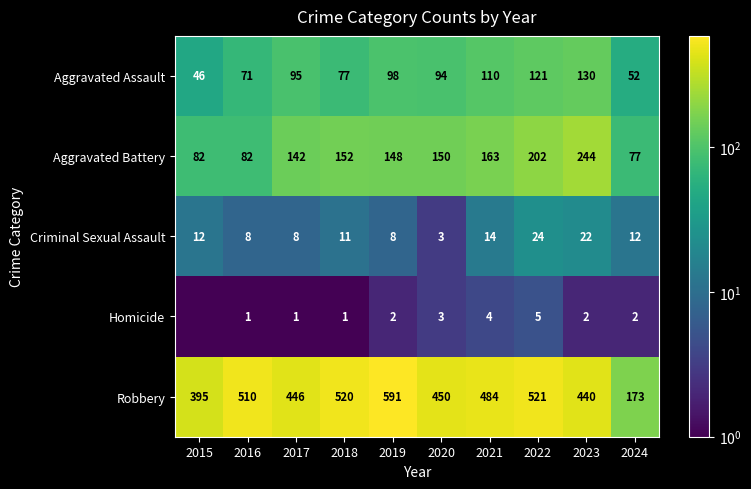

Count the number of data series in this chart.

5